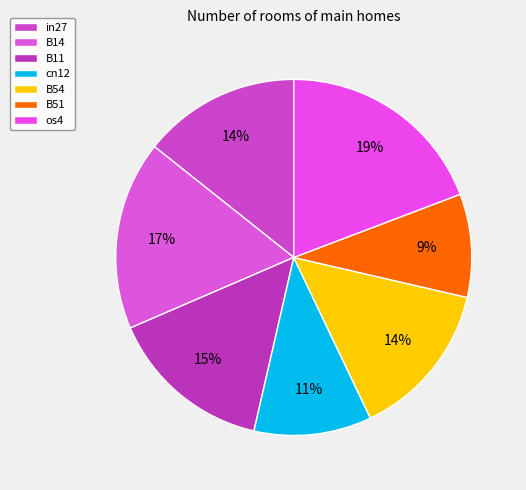

Rank the categories by value from highest to lowest.

os4, B14, B11, in27, B54, cn12, B51